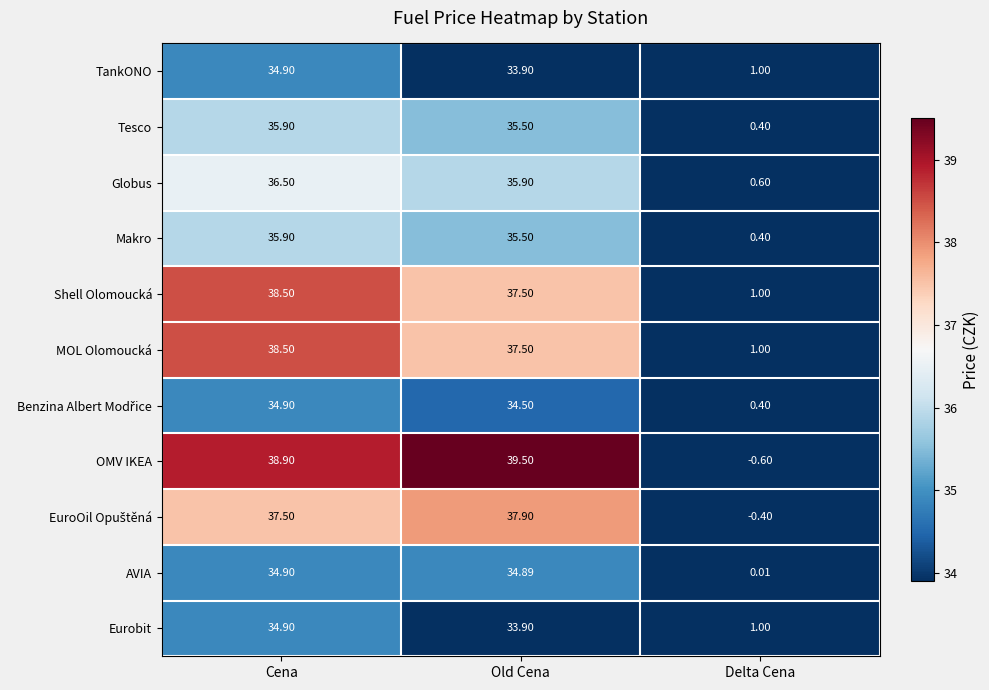

List the labels in order of Eurobit value, largest first.

Cena, Old Cena, Delta Cena